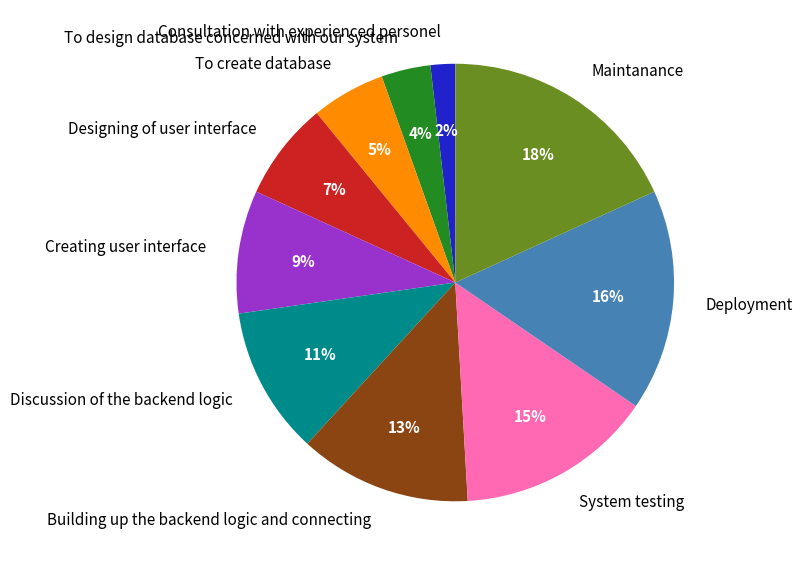

Combined, do Designing of user interface and Maintanance account for over 50%?

No